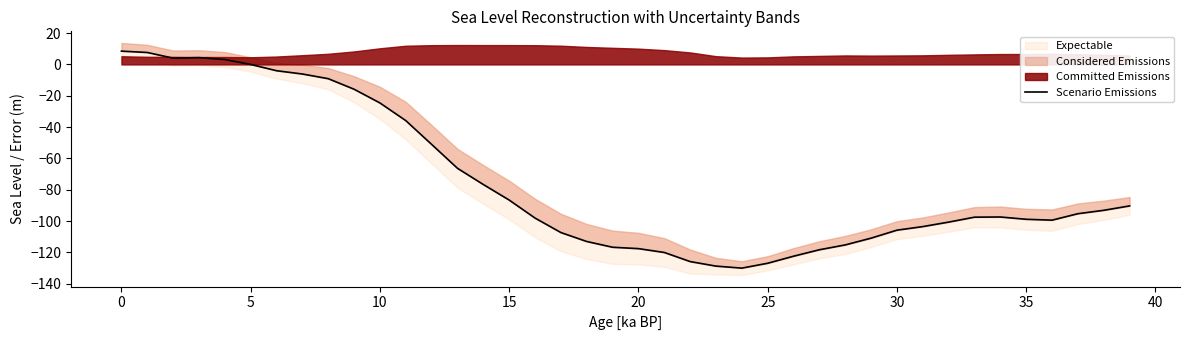

What is the average value?

-74.5